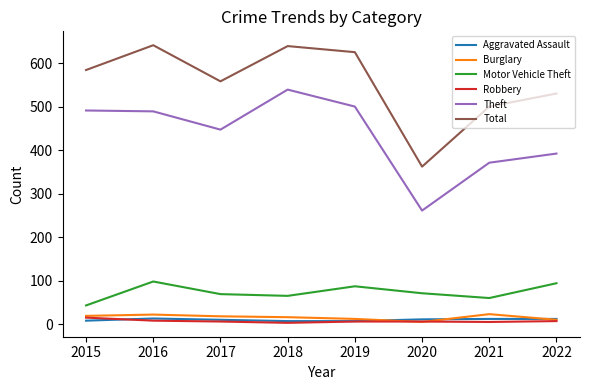

At how many categories does at least one series exceed 132?

8